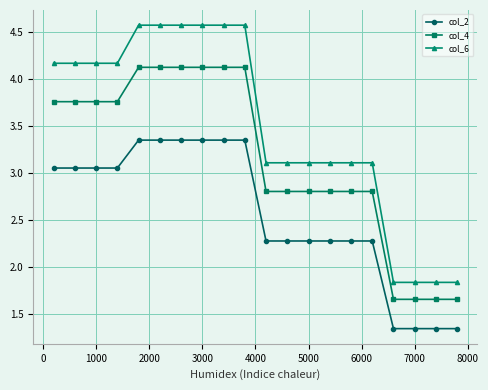

At how many categories does at least one series exceed 4?

10